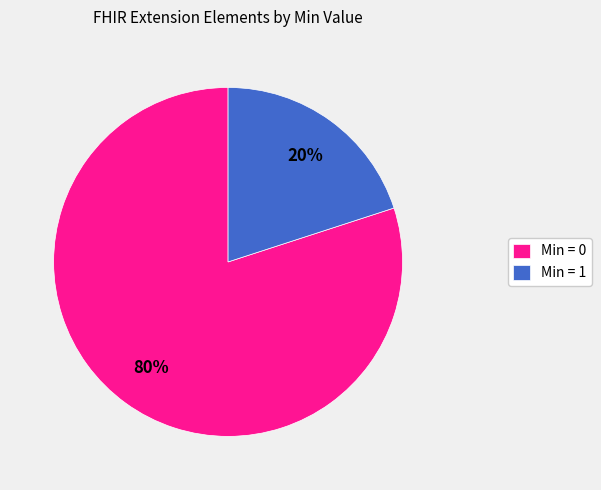

To the nearest percent, what is the difference between the largest and smallest slice percentages?

60%